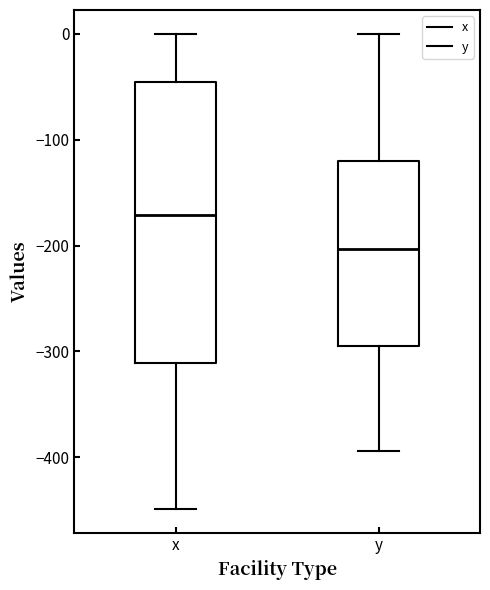

Which box is the tallest, from its lower edge to its upper edge?

x